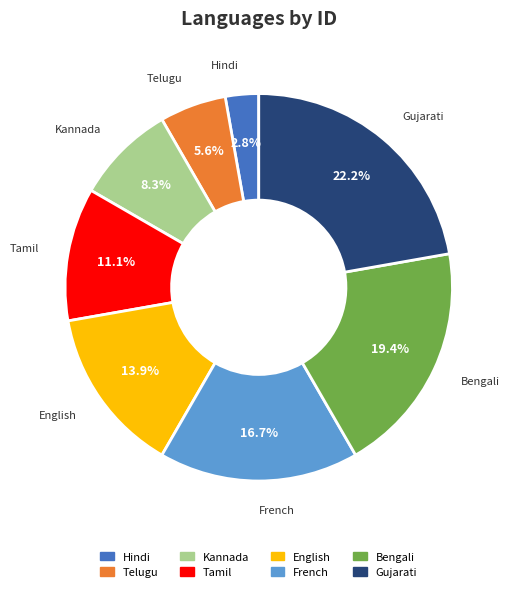

Rank the categories by value from lowest to highest.

Hindi, Telugu, Kannada, Tamil, English, French, Bengali, Gujarati